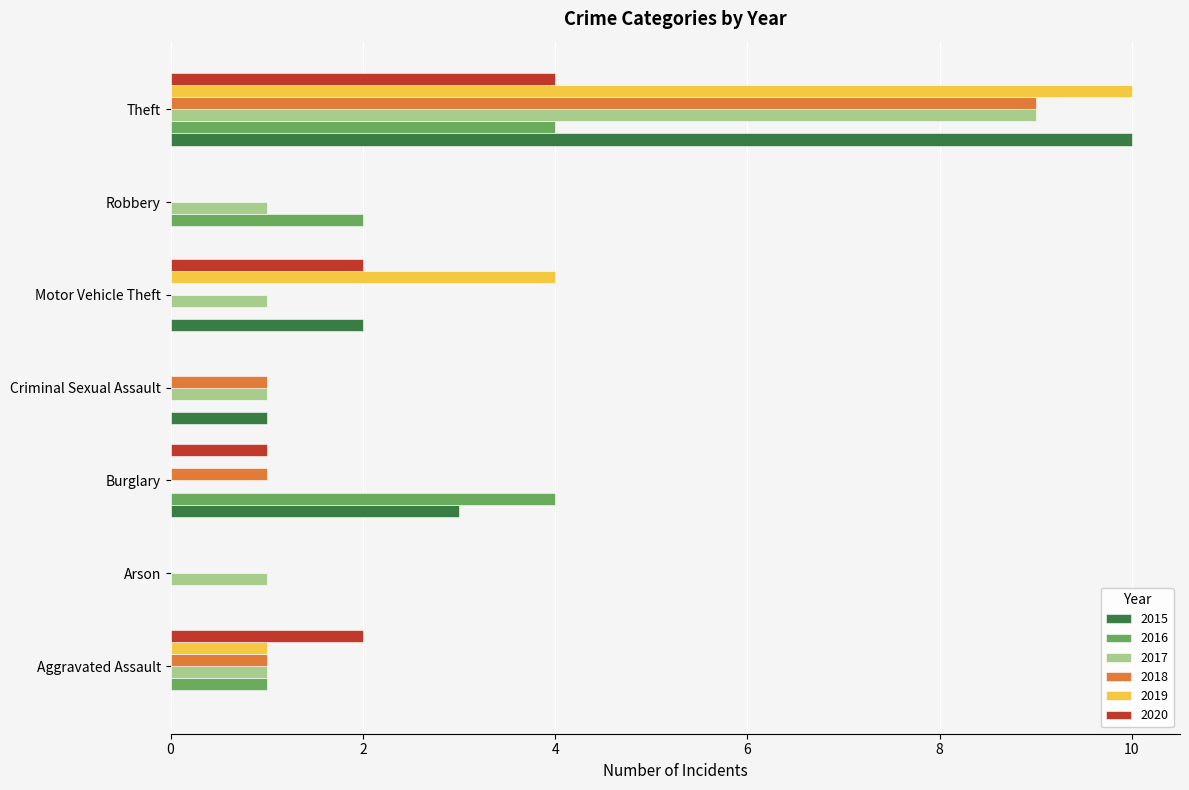

Which series changed the most between Aggravated Assault and Robbery?

2020